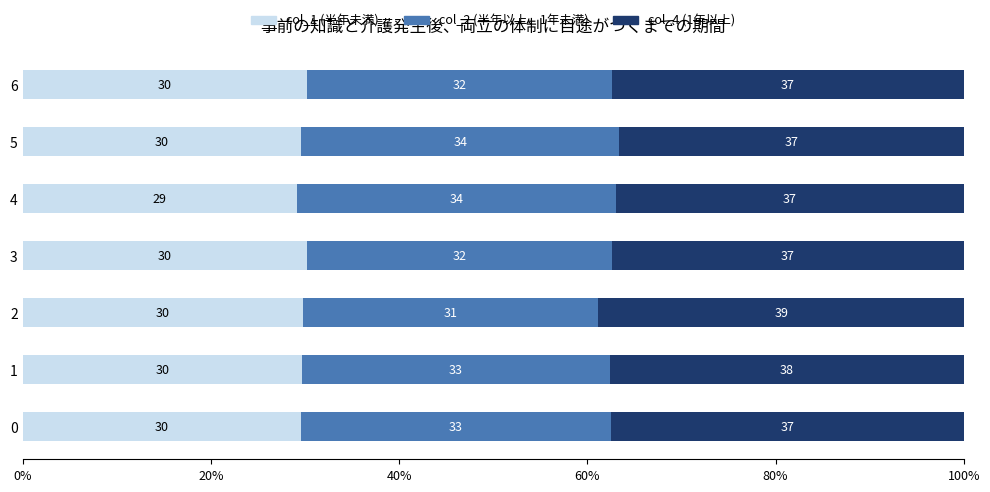

At which label does col_1 (半年未満) reach its minimum?

4